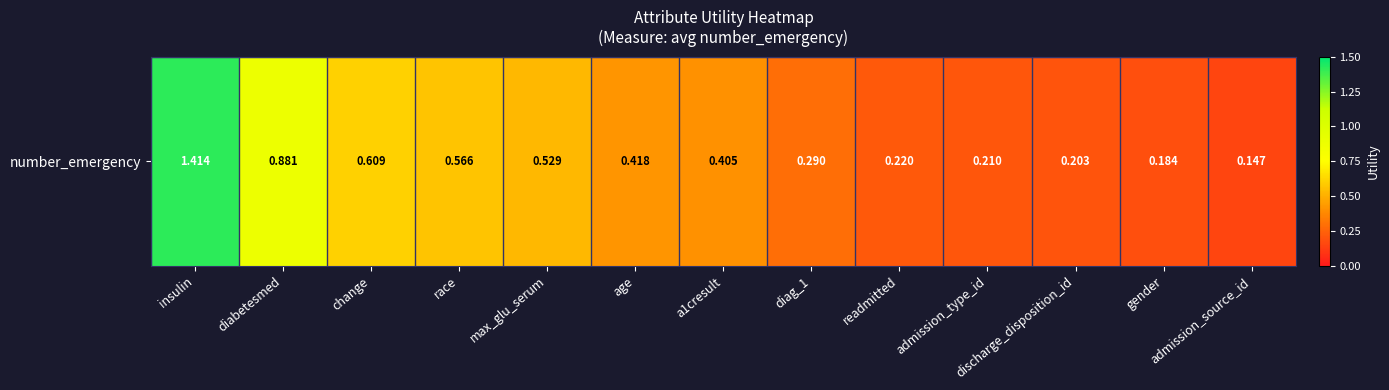

Reading left to right, list all the values displayed in this chart.

1.4	0.9	0.6	0.6	0.5	0.4	0.4	0.3	0.2	0.2	0.2	0.2	0.1